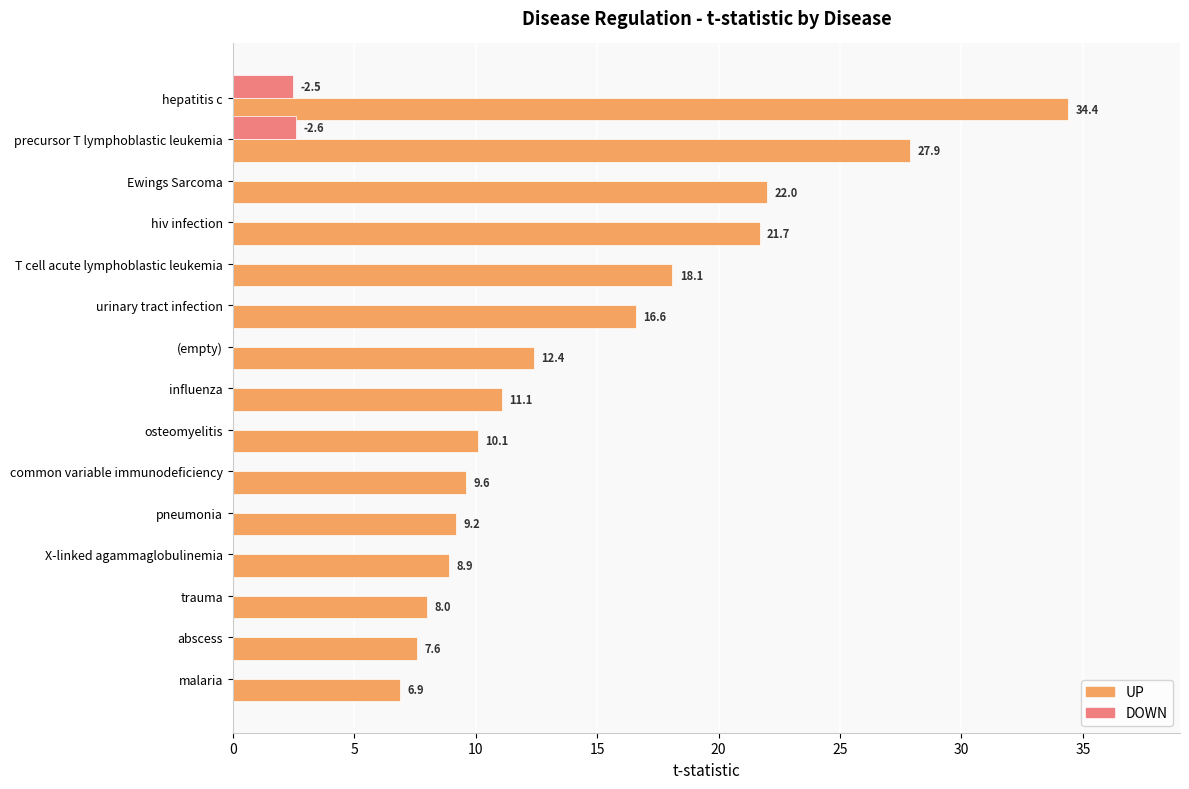

Is it true that DOWN equals -1.7 at malaria?

False